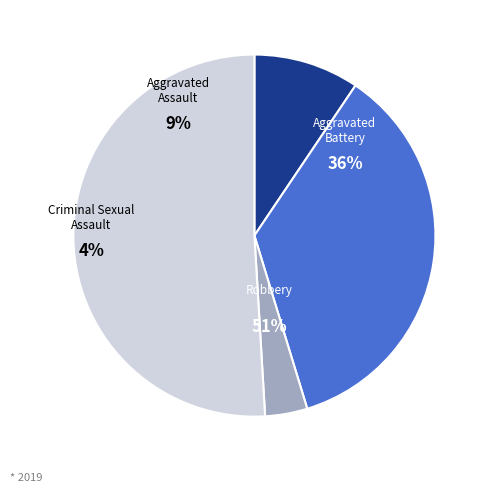

Approximately how many times larger is the value at Robbery compared to Aggravated Battery?

1.4